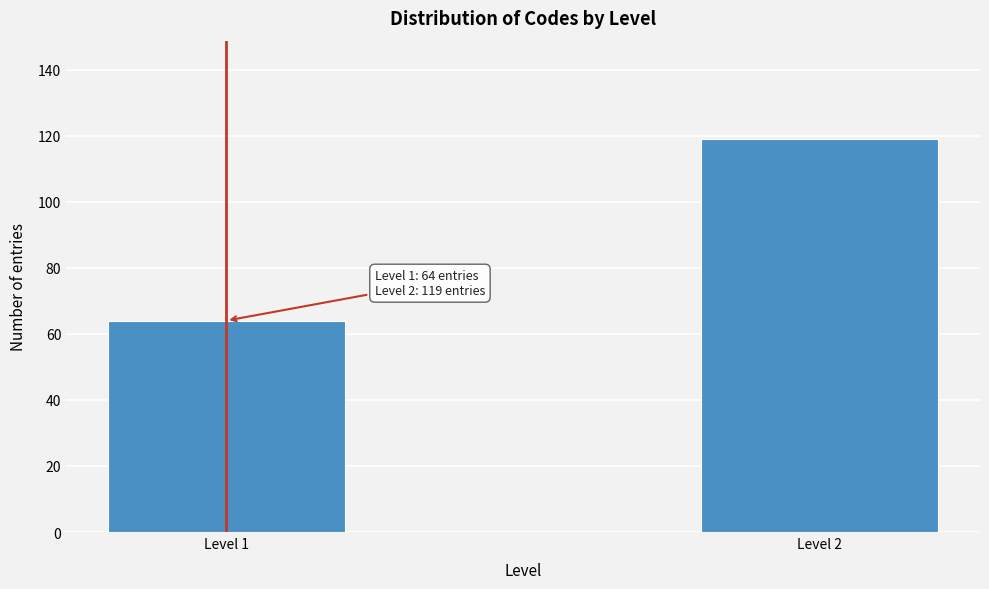

Reading right to left, transcribe all the data shown in this chart.

Level 2=119	Level 1=64